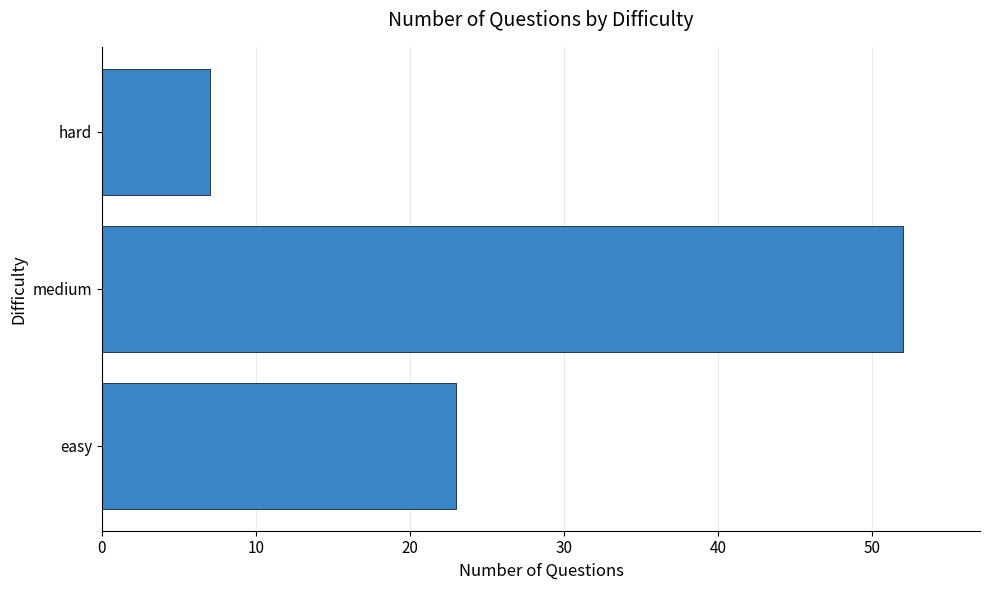

What is the maximum value shown in the chart?

52